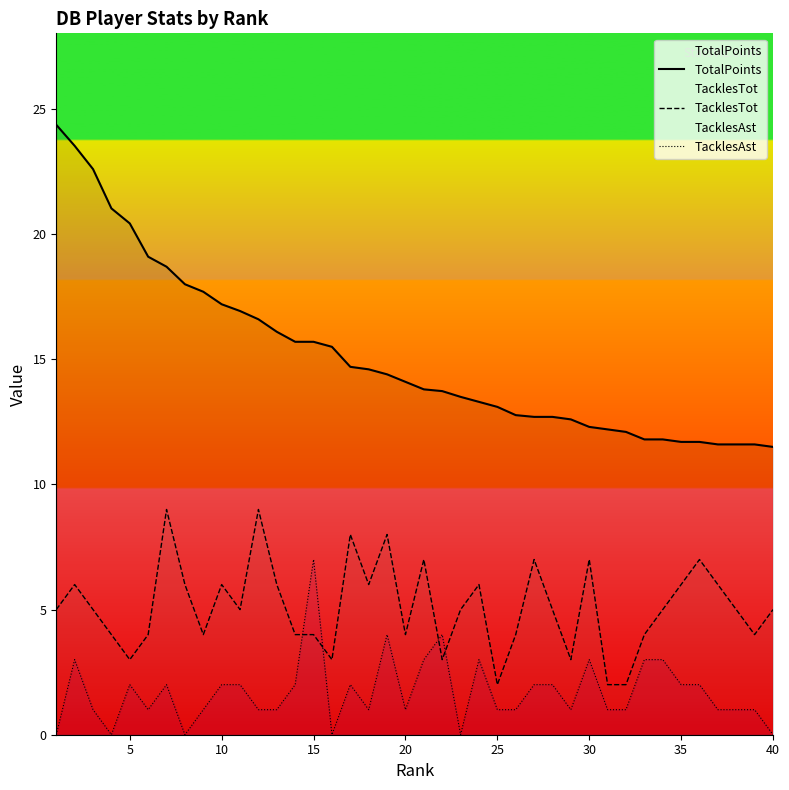

How many categories are shown in the chart?

40